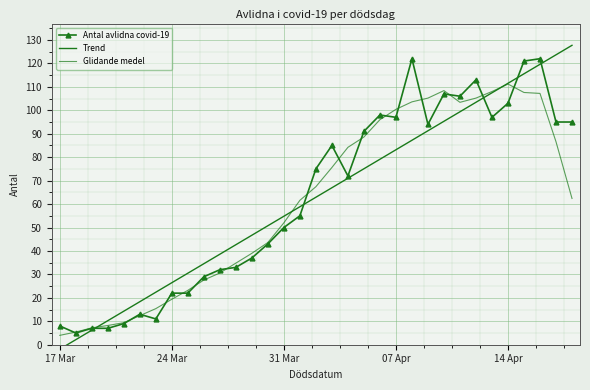

True or false: Glidande medel has more than 1 points higher than both neighbors.

True